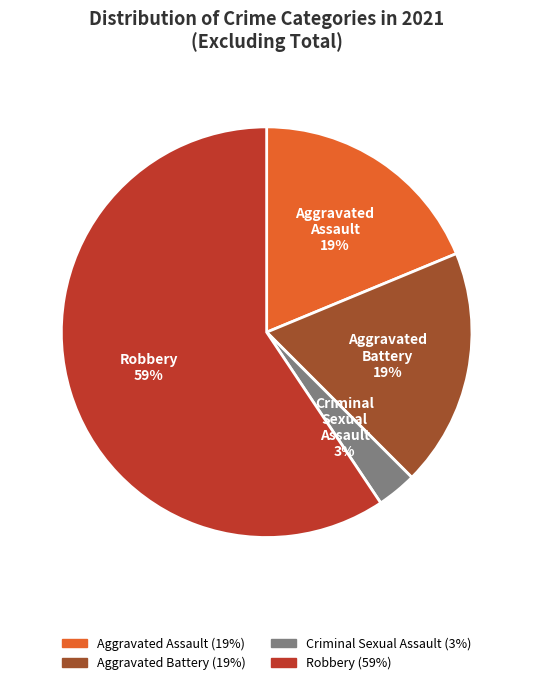

What is the ratio of the value at Criminal Sexual Assault to the value at Aggravated Battery?

0.2